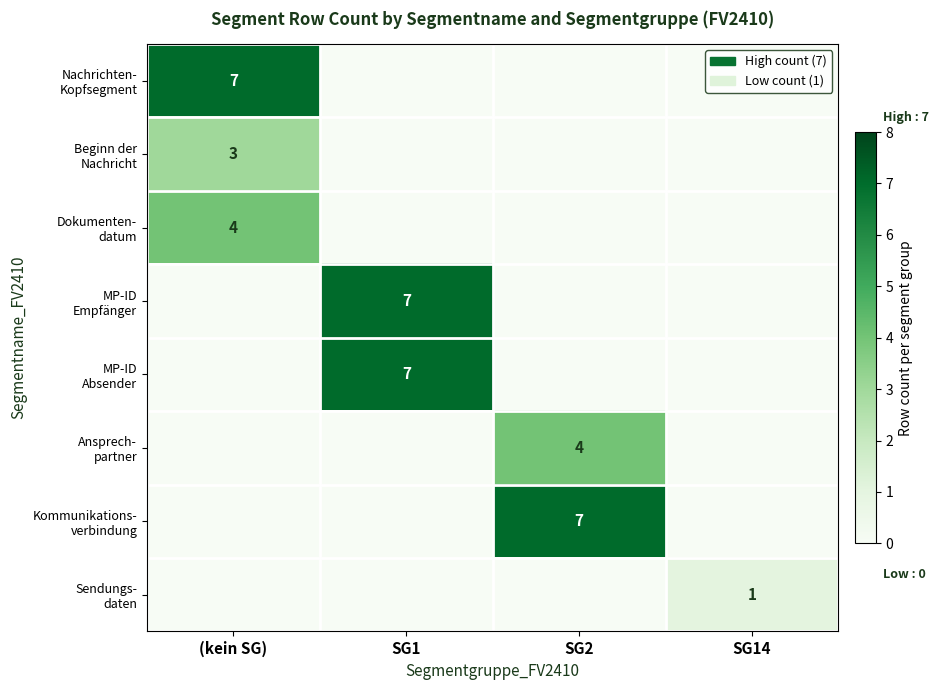

The Beginn der Nachricht series shows 1 at SG14. True or false?

False